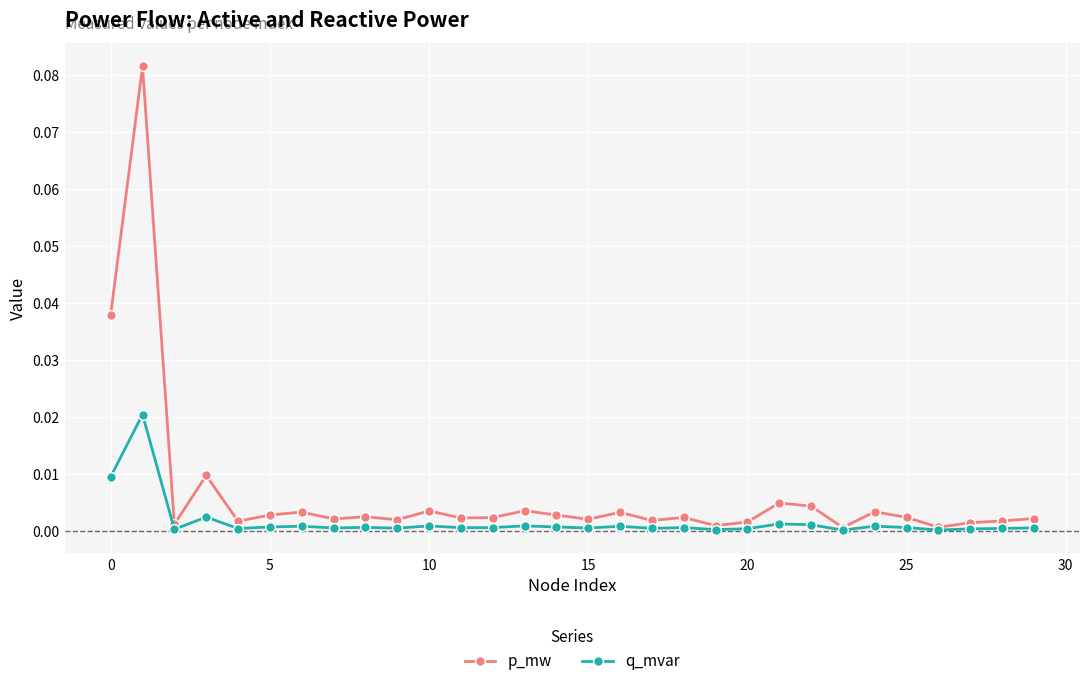

How many lines are shown in the chart?

2